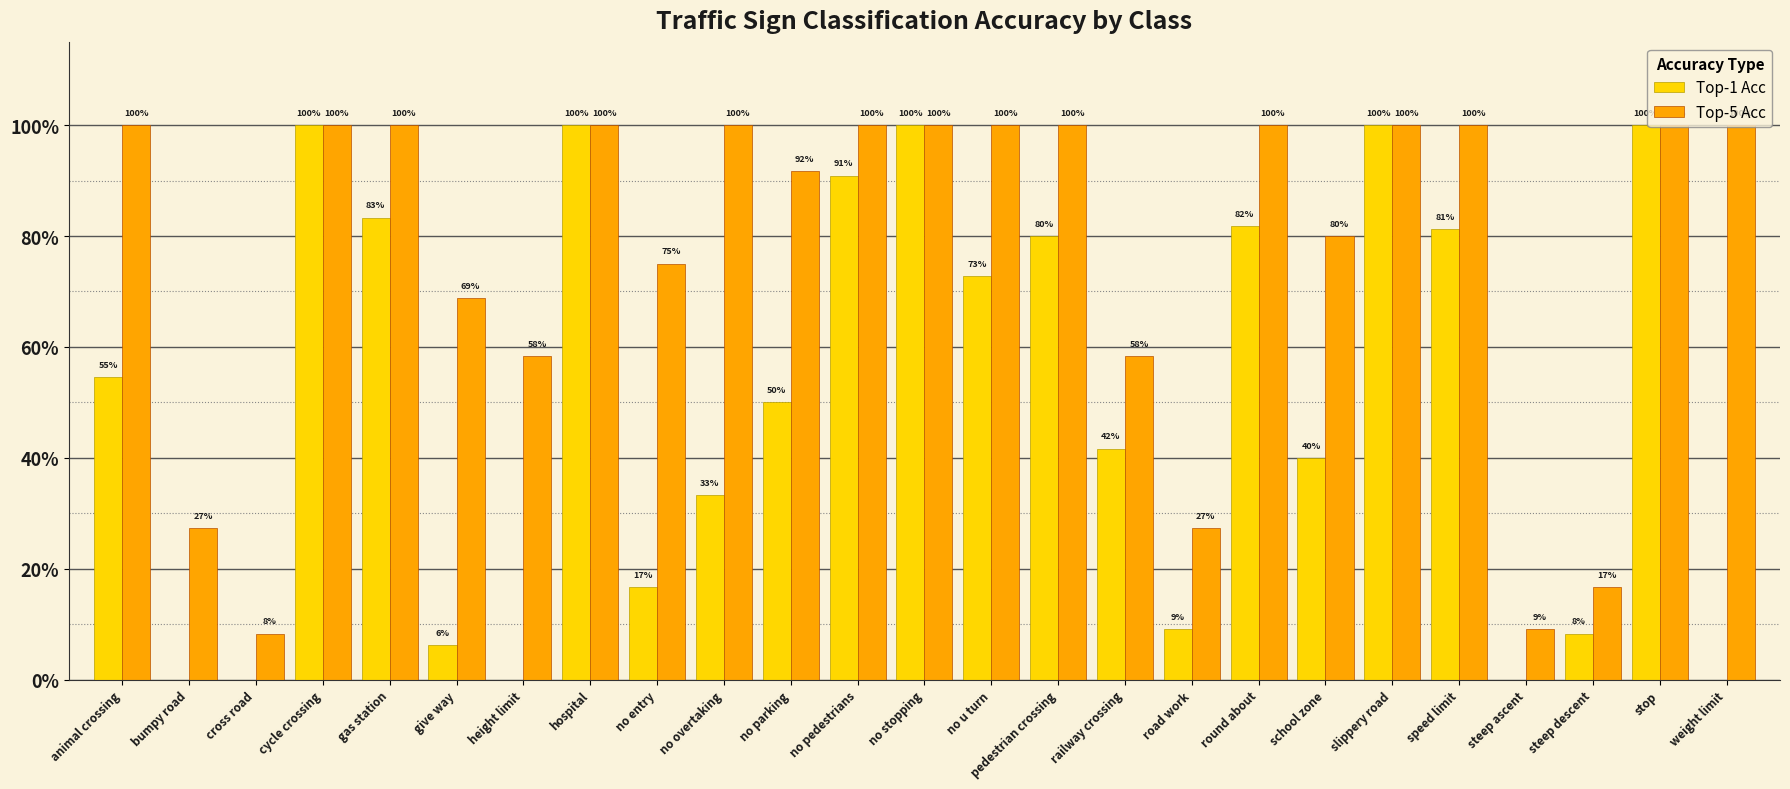

What is the minimum value for Top-5 Acc?

0.1